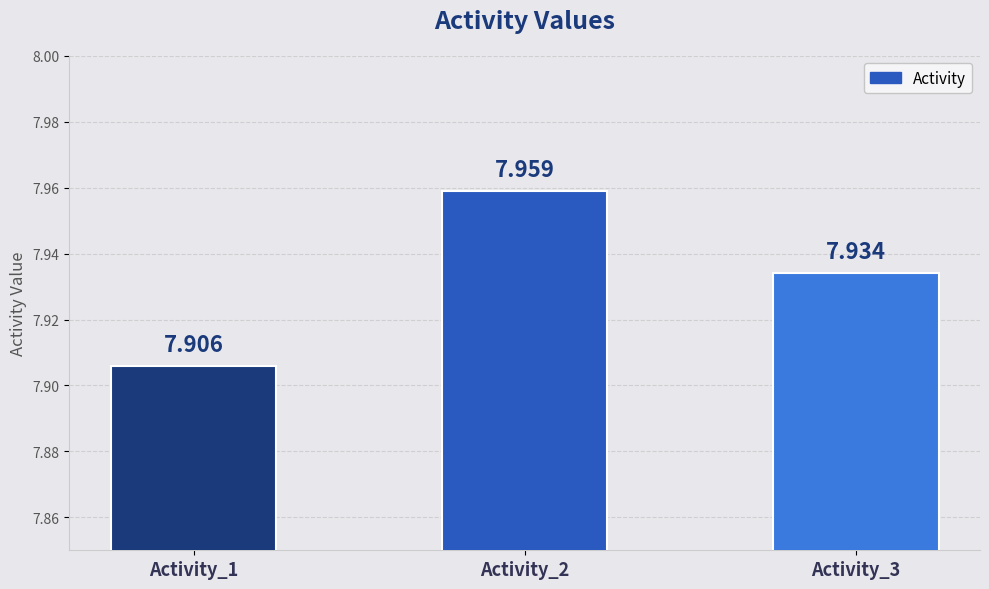

Are the bars grouped side by side (vs. stacked)?

No